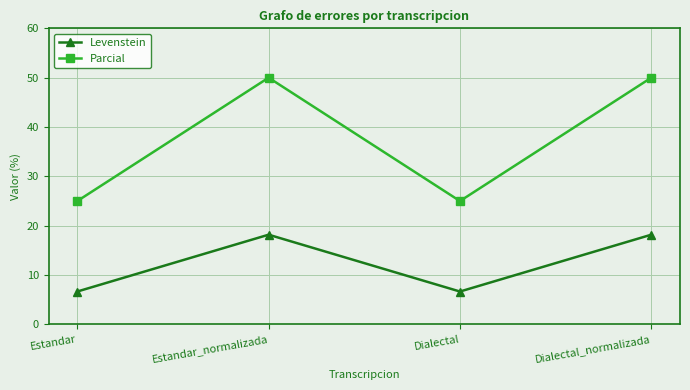

What is the maximum value shown in the chart?

50.0